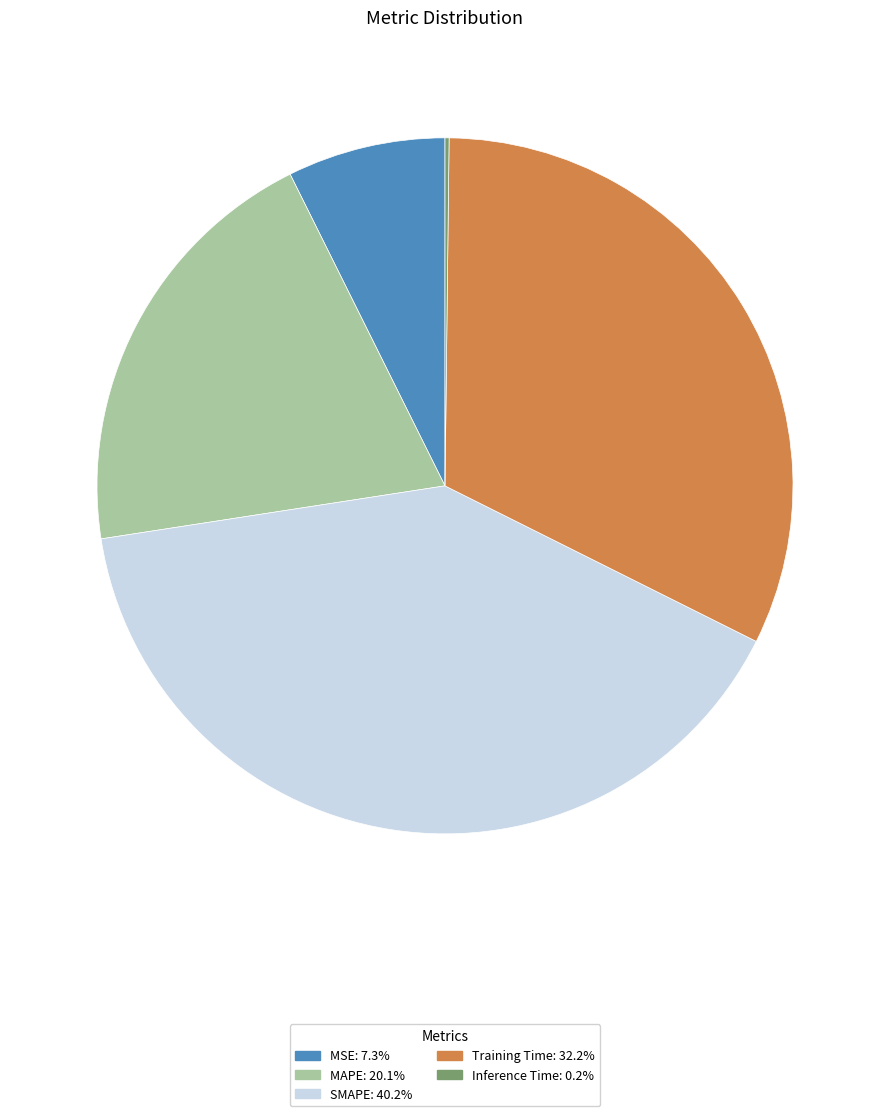

Does any single category account for the majority?

No